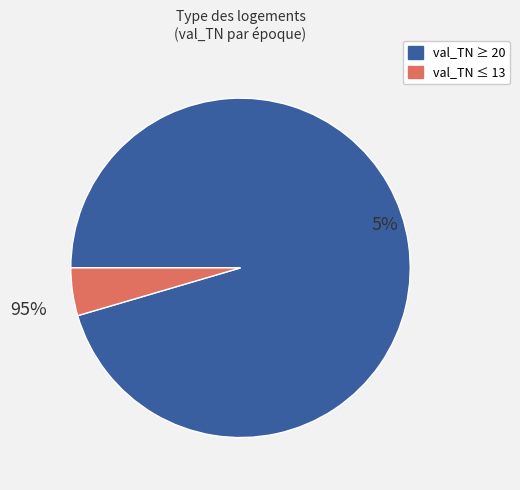

Is 7 the majority of the pie?

No